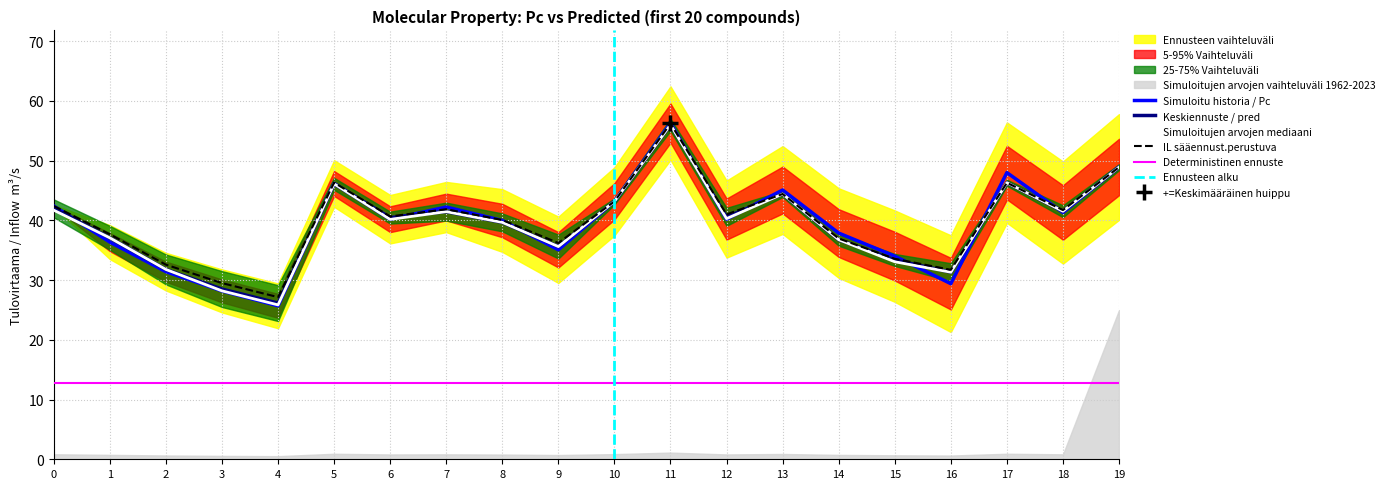

True or false: Keskiennuste / pred has a value of 41.5 at 7.

True